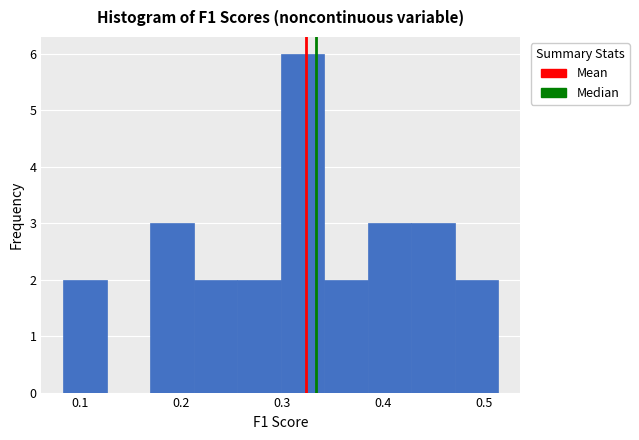

How tall is the bar that spans 0.17 to 0.21 on the x-axis? Neither the bar edges nor the heights are printed on the chart, so give them approximately, as read against the axes.

3